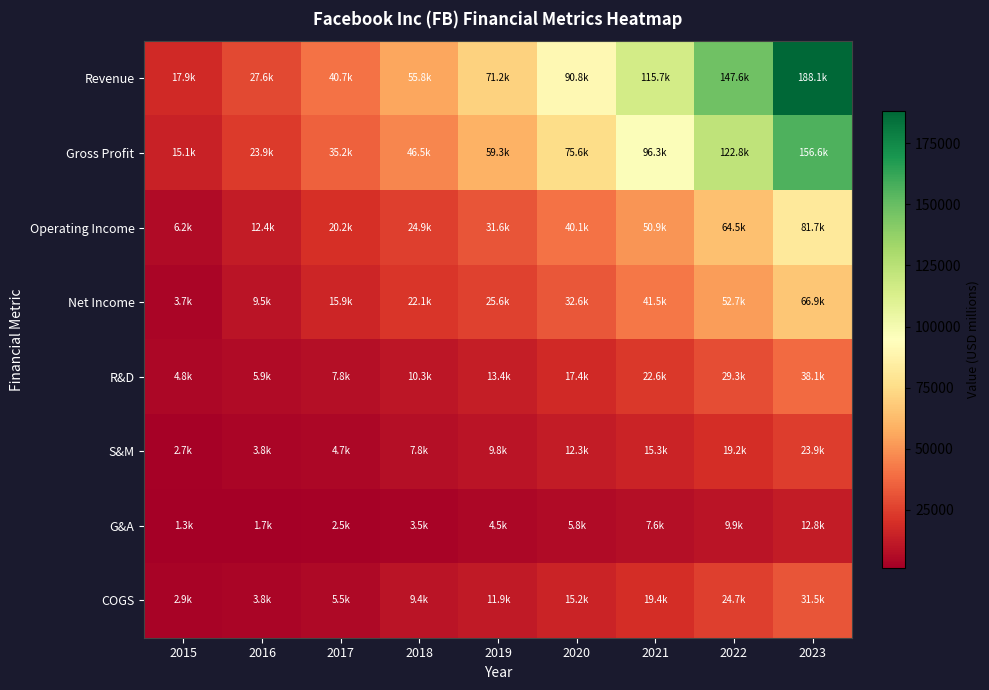

Between 2016 and 2021, which is larger?

2021